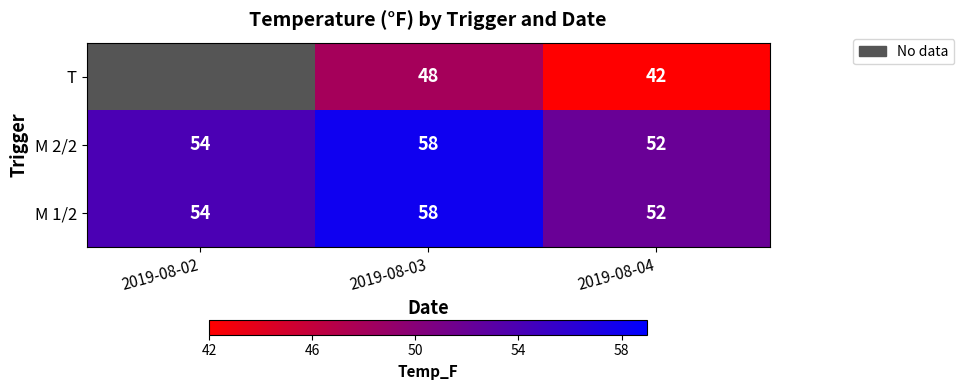

What is the approximate value of M 2/2 at 2019-08-02?

54.0